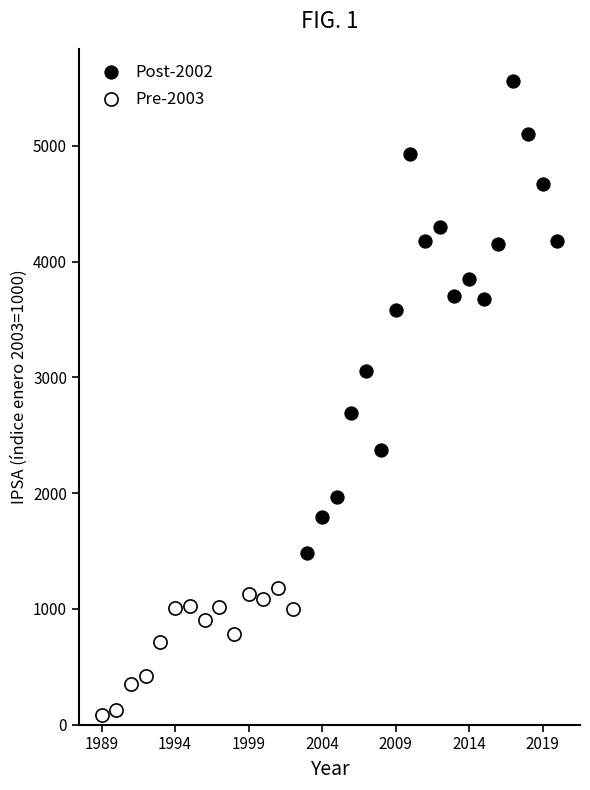

Which series contains the highest Y value?

Post-2002